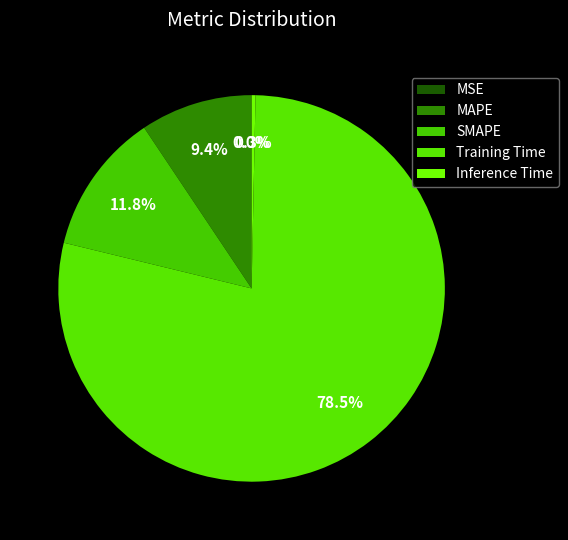

The Training Time slice represents 78% of the pie. True or false?

True